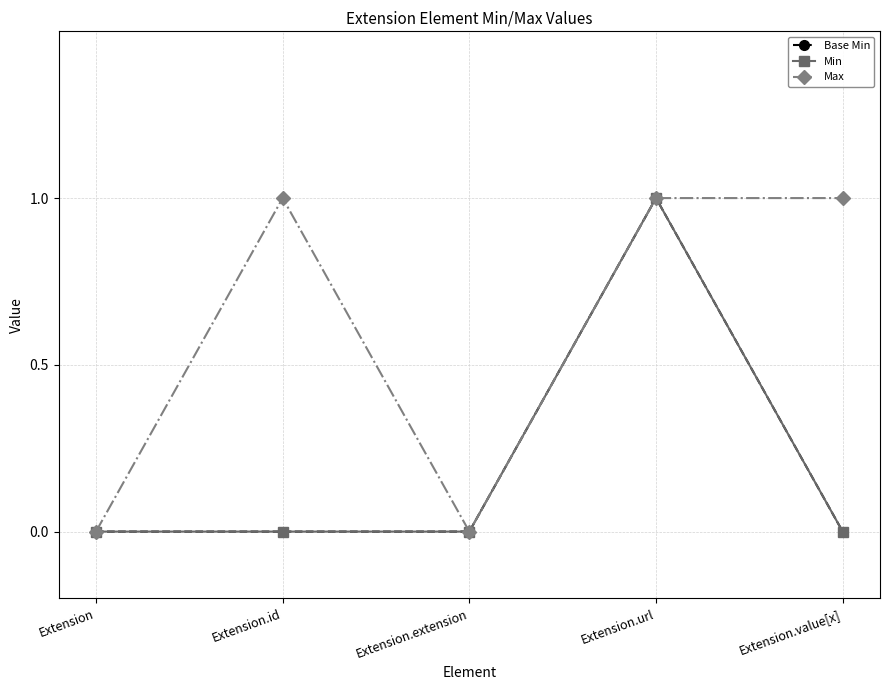

At which category does Min reach its first local peak?

Extension.url